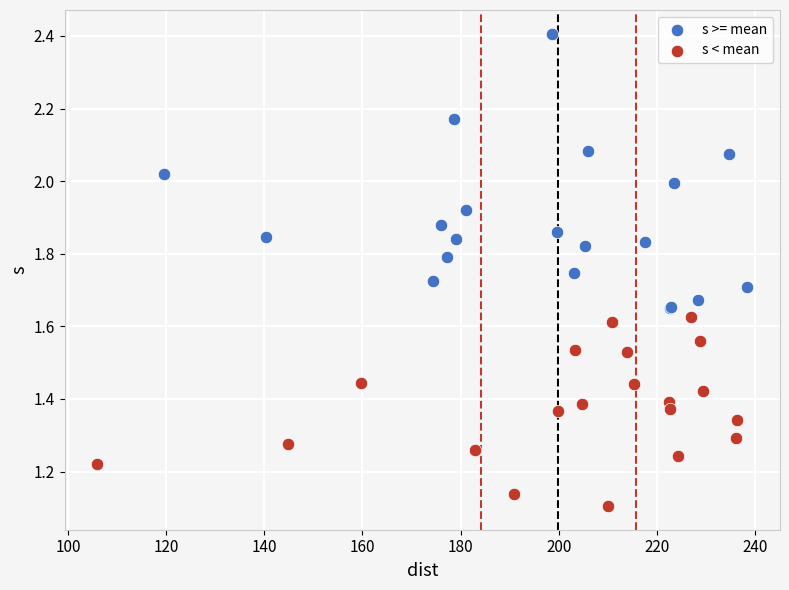

Which series reaches the minimum Y coordinate?

s < mean